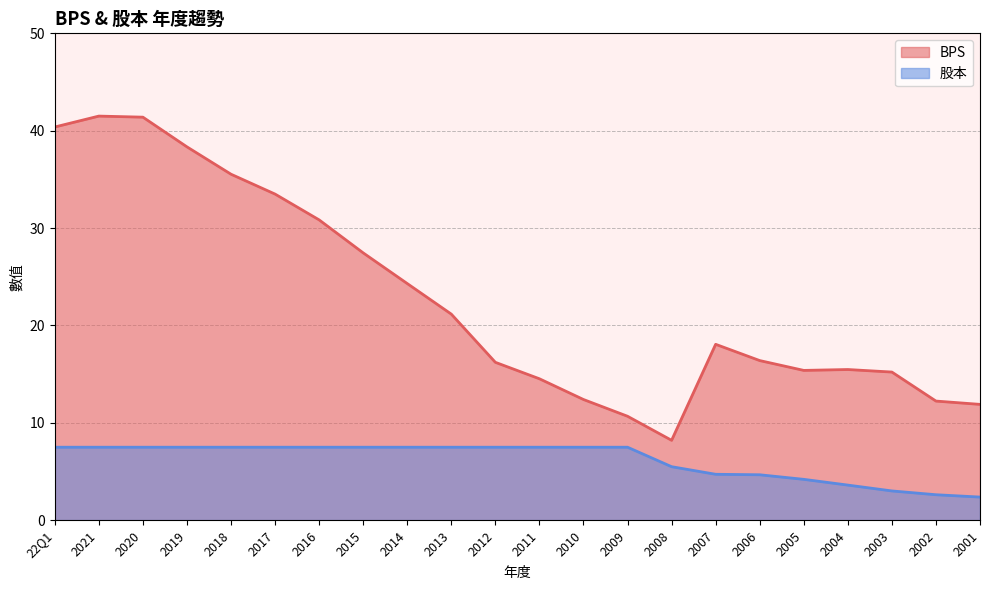

At how many categories does at least one series exceed 5?

22